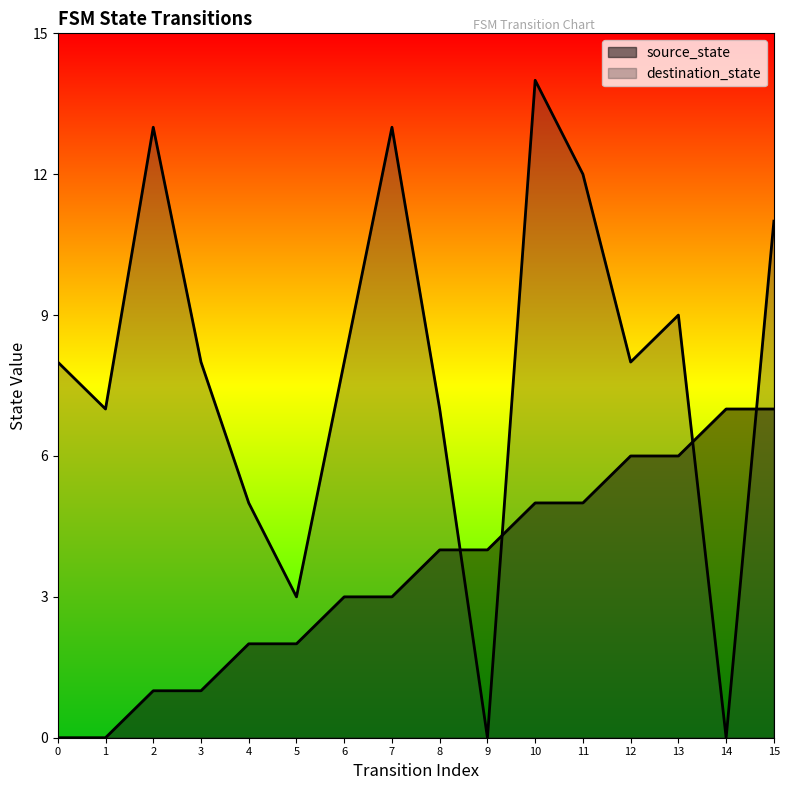

Reading right to left, transcribe all the data shown in this chart.

source_state: 15=7	14=7	13=6	12=6	11=5	10=5	9=4	8=4	7=3	6=3	5=2	4=2	3=1	2=1	1=0	0=0
destination_state: 15=11	14=0	13=9	12=8	11=12	10=14	9=0	8=7	7=13	6=8	5=3	4=5	3=8	2=13	1=7	0=8